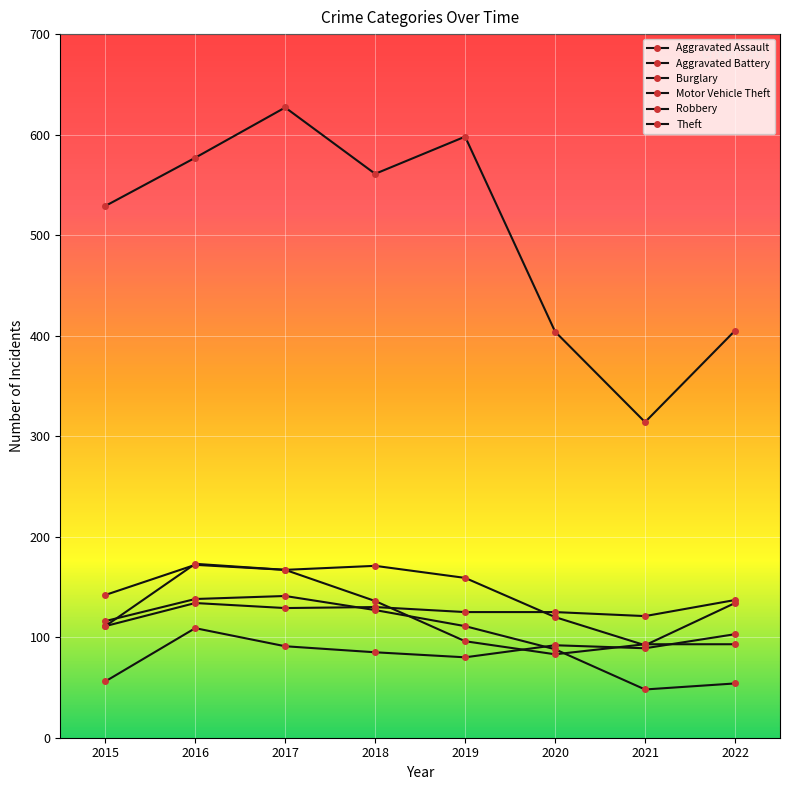

True or false: Theft and Robbery cross at least once.

False